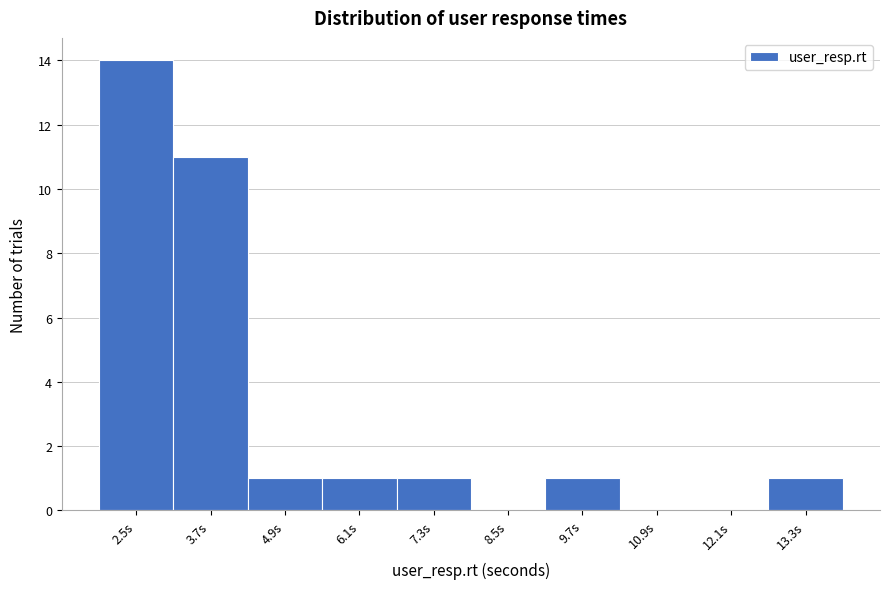

Reading right to left, what are all the values shown in this chart?

13.3s=1	12.1s=0	10.9s=0	9.7s=1	8.5s=0	7.3s=1	6.1s=1	4.9s=1	3.7s=11	2.5s=14